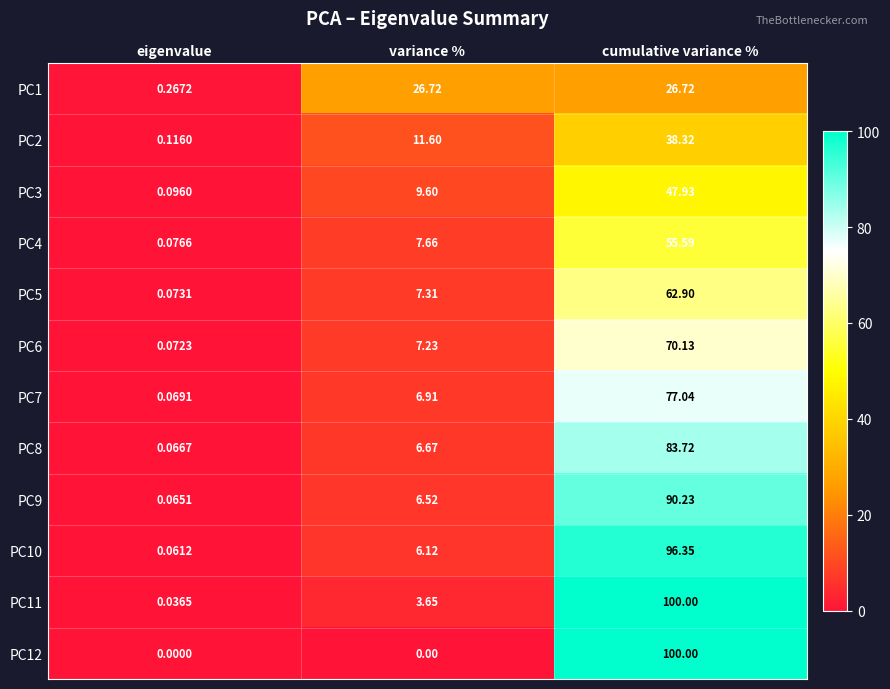

Rank the categories by PC6 value from highest to lowest.

cumulative variance %, variance %, eigenvalue